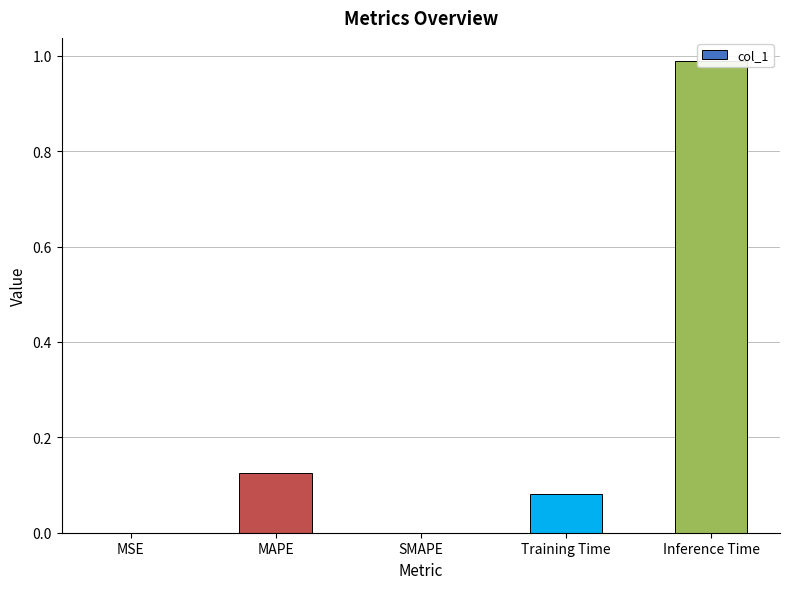

What is the sum of all values?

1.2